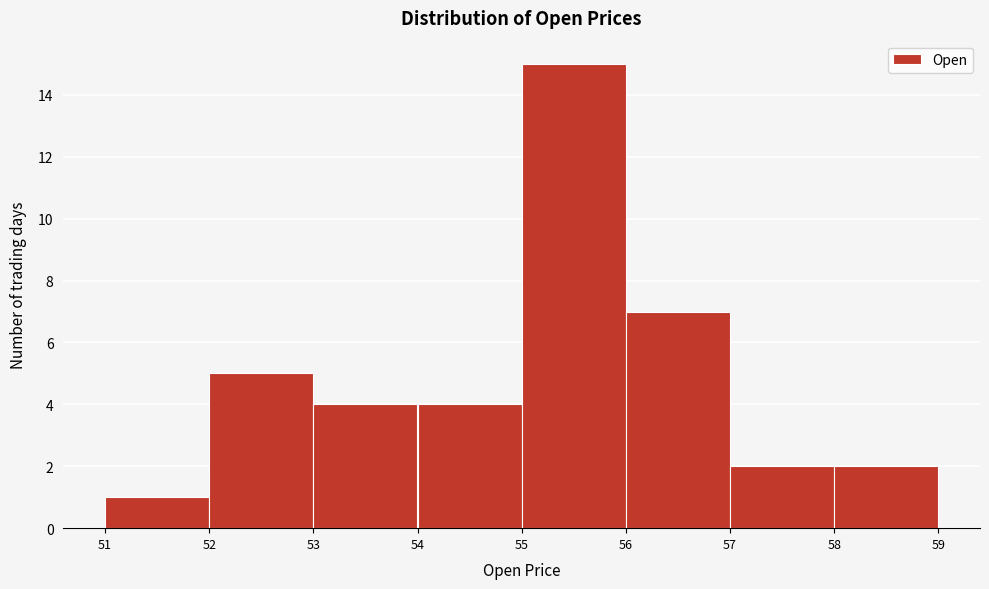

Reading left to right, transcribe this chart: for each bar, give the range it covers on the x-axis and its height. The values are not printed on the chart, so give them approximately, as read against the axis.

51 to 52: 1
52 to 53: 5
53 to 54: 4
54 to 55: 4
55 to 56: 15
56 to 57: 7
57 to 58: 2
58 to 59: 2